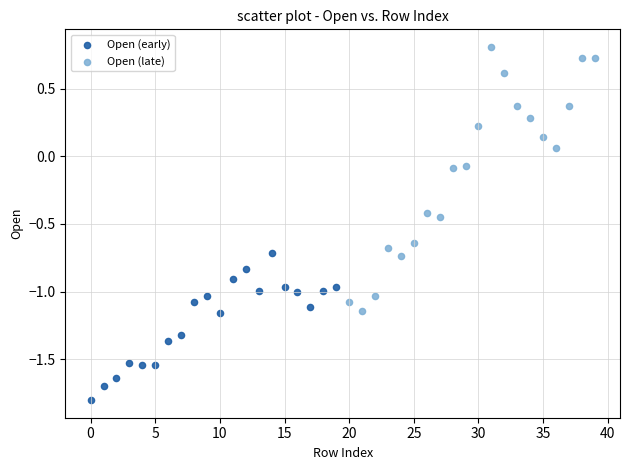

Which series has the largest Y range (max minus min)?

Open (late)